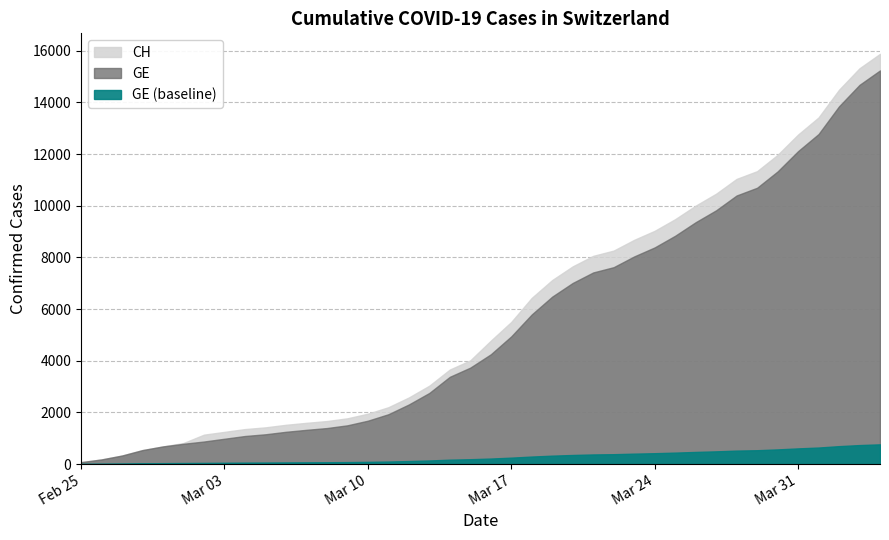

Is it true that CH equals 25173 at 2020-04-03?

False